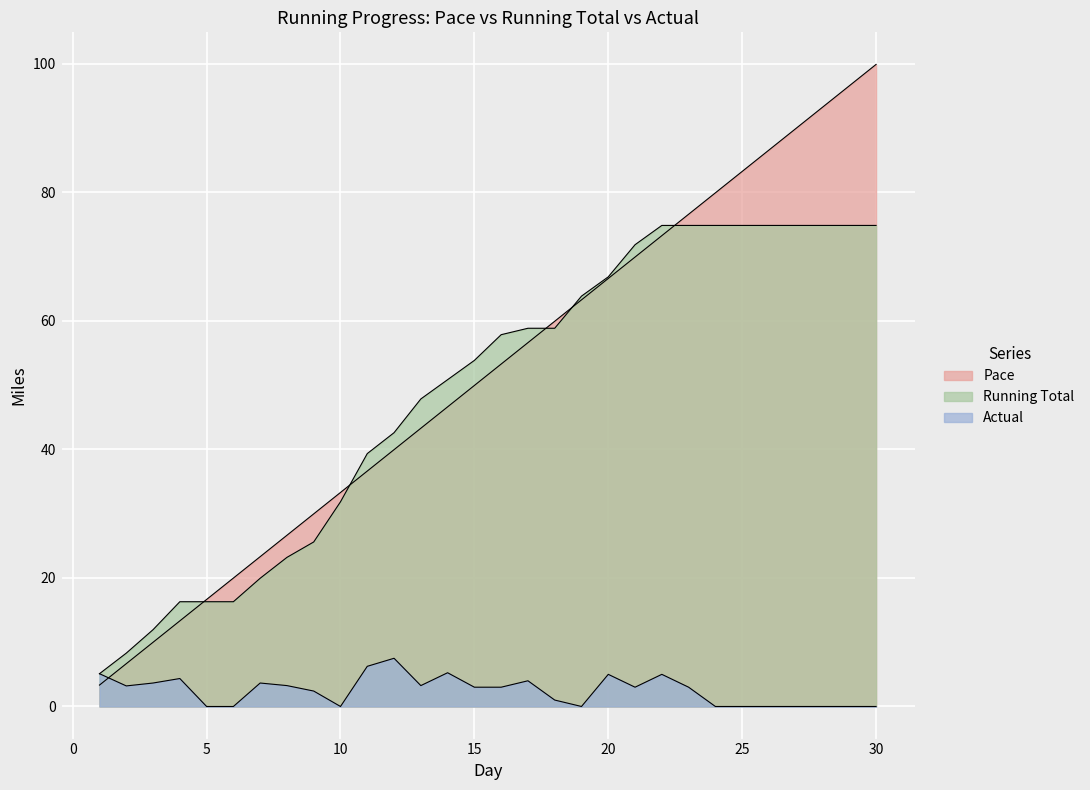

Reading left to right, list all the values displayed in this chart.

Pace: 3.3	6.7	10.0	13.3	16.6	20.0	23.3	26.6	30.0	33.3	36.6	40.0	43.3	46.6	49.9	53.3	56.6	59.9	63.3	66.6	69.9	73.3	76.6	79.9	83.2	86.6	89.9	93.2	96.6	99.9
Running Total: 5.1	8.3	12.0	16.3	16.3	16.3	19.9	23.2	25.6	31.8	39.3	42.6	47.8	50.8	53.8	57.8	58.8	58.8	63.8	66.8	71.8	74.8	74.8	74.8	74.8	74.8	74.8	74.8	74.8	74.8
Actual: 5.1	3.2	3.6	4.3	0.0	0.0	3.6	3.2	2.4	0.0	6.2	7.5	3.2	5.2	3.0	3.0	4.0	1.0	0.0	5.0	3.0	5.0	3.0	0.0	0.0	0.0	0.0	0.0	0.0	0.0